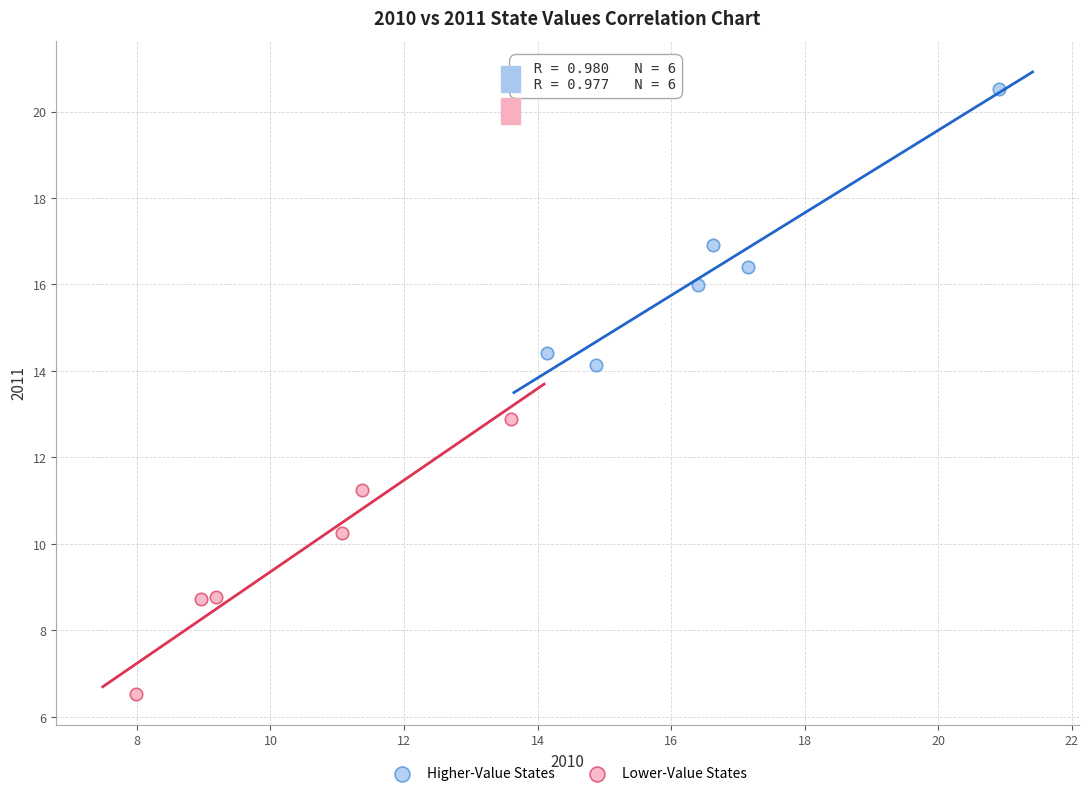

Which series contains the highest Y value?

Higher-Value States